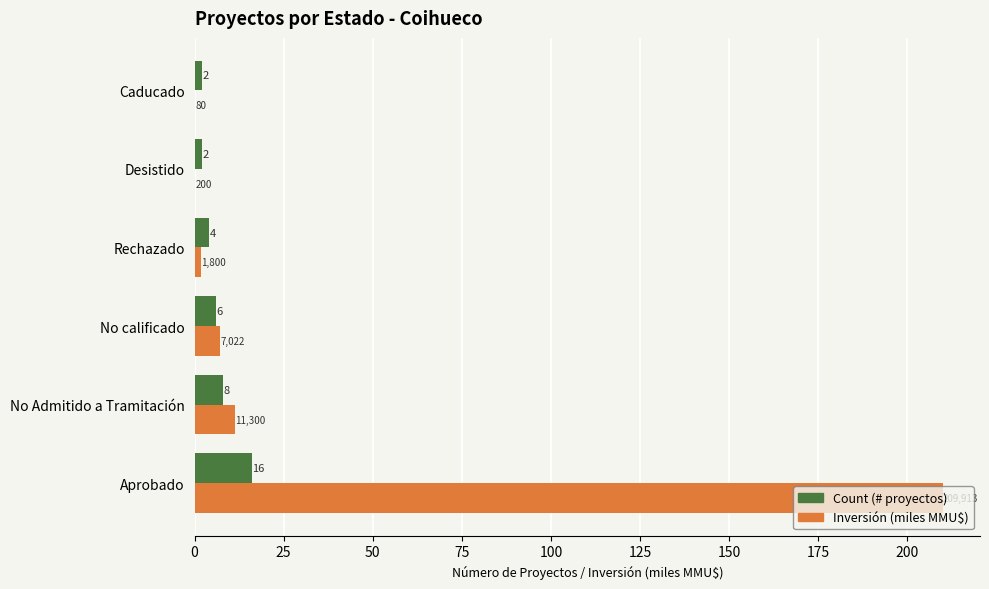

At which label is Count (# proyectos) closest to 9?

No Admitido a Tramitación